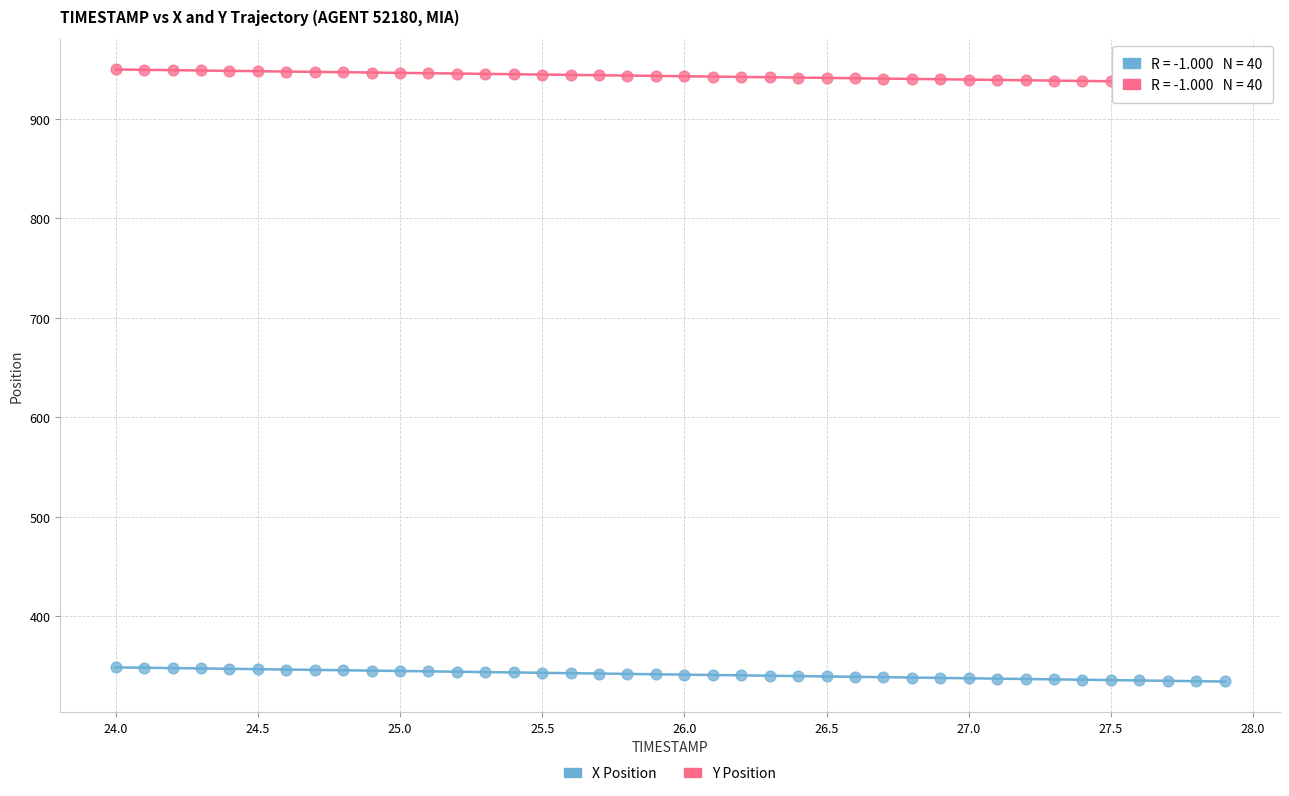

What are all the series names shown in the legend?

X Position, Y Position